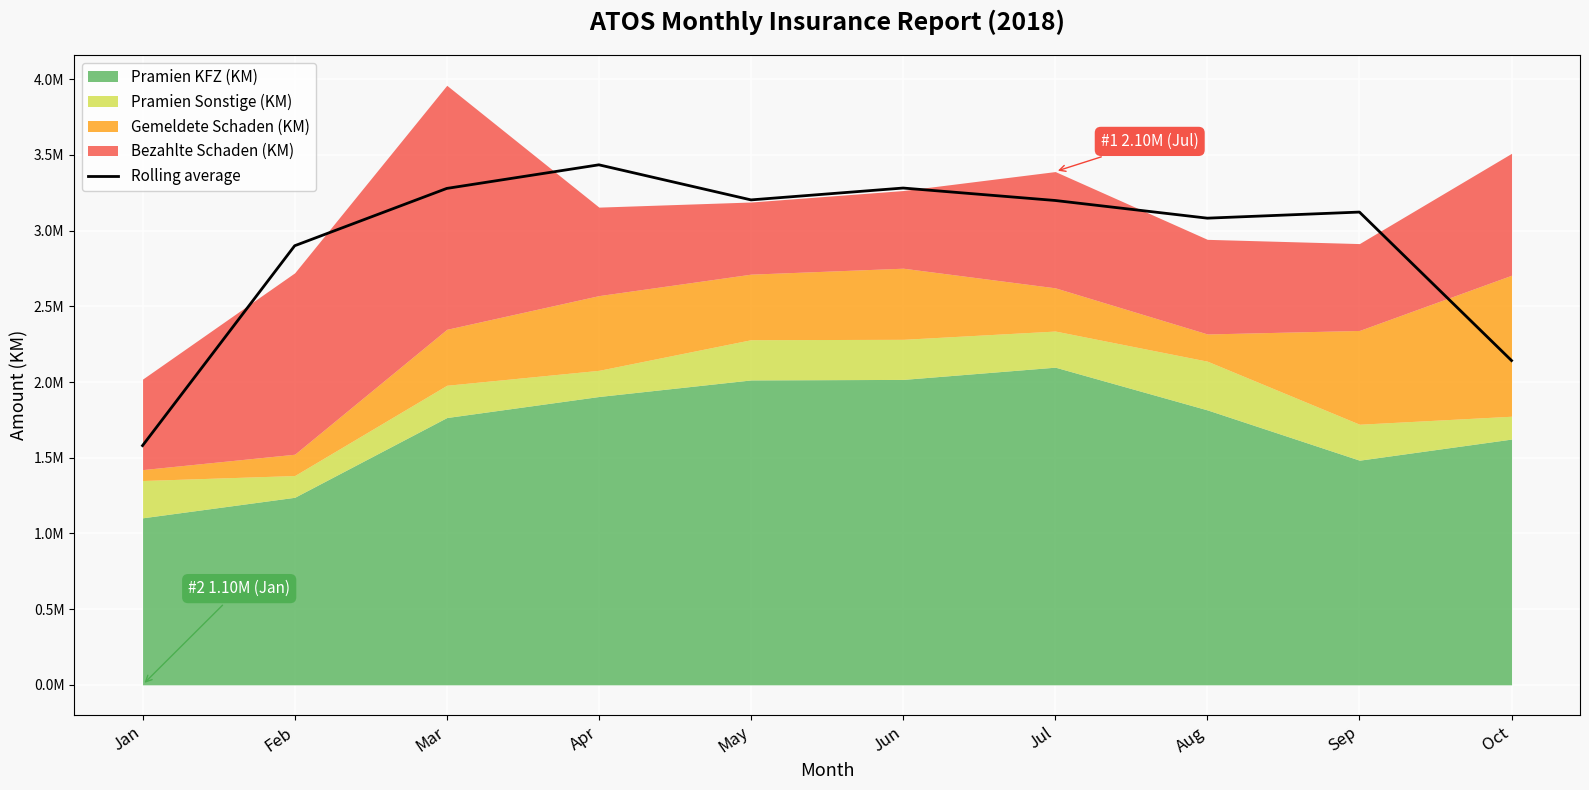

Reading right to left, what are all the values shown in this chart?

2142000.3	3122913.3	3082674.0	3199466.6	3281672.6	3203363.1	3435088.9	3279152.2	2900465.1	1580357.1